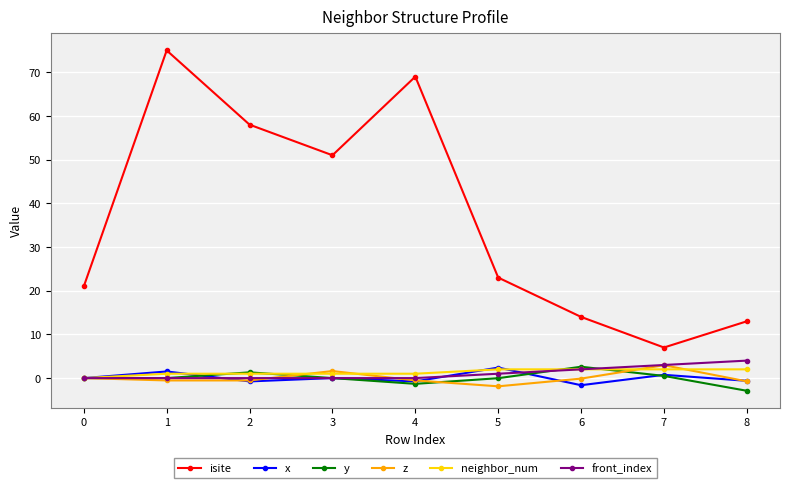

Does the chart display data point markers on the line(s)?

Yes